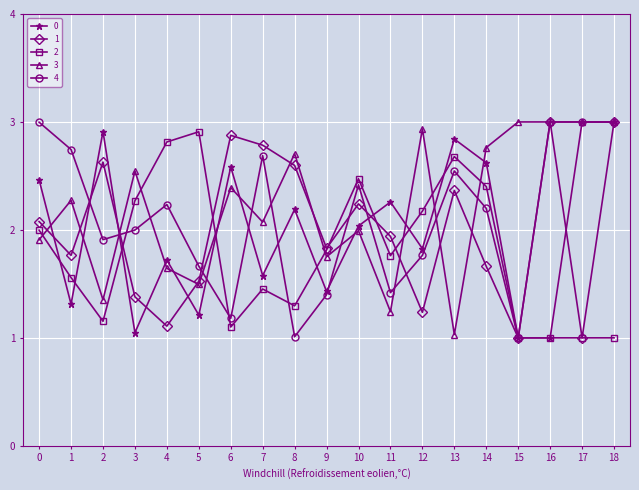

True or false: 4 and 0 intersect in this chart.

True